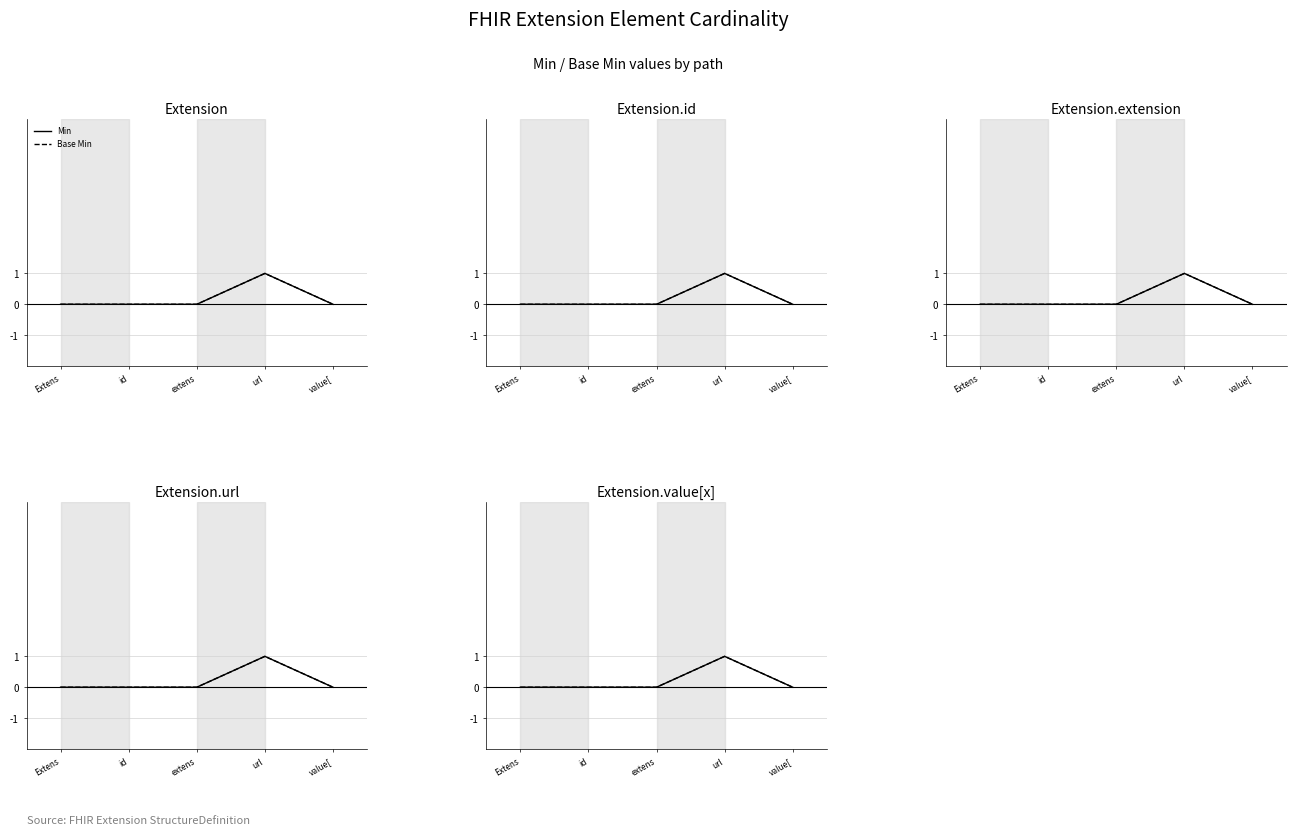

Is this an area chart (filled region under the line)?

No